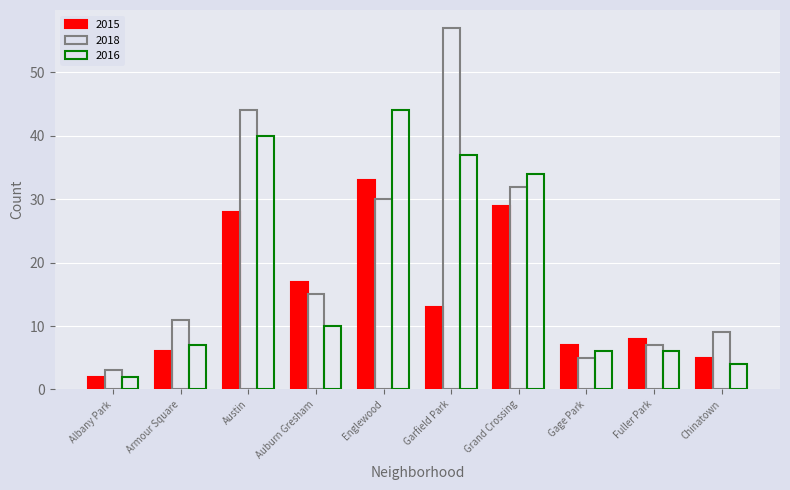

Does the chart contain stacked bars?

No